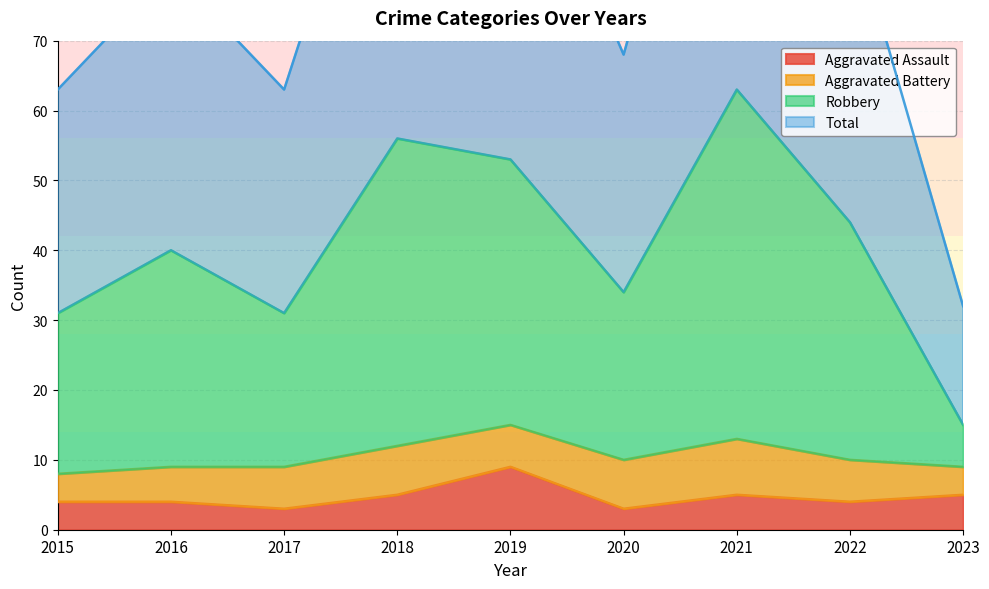

What is the maximum value for Aggravated Assault?

9